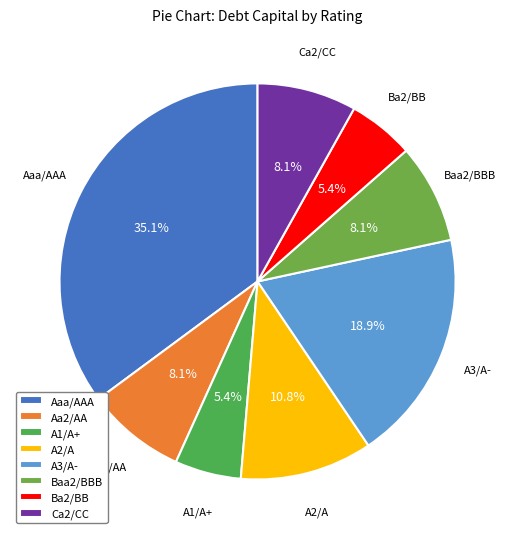

Does Ba2/BB account for over 50% of the chart?

No